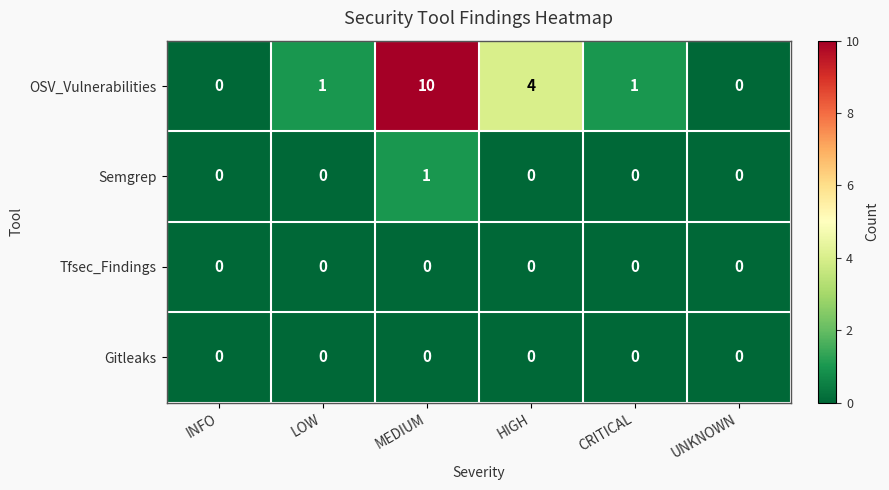

Reading left to right, list all the values displayed in this chart.

OSV_Vulnerabilities: 0	1	10	4	1	0
Semgrep: 0	0	1	0	0	0
Tfsec_Findings: 0	0	0	0	0	0
Gitleaks: 0	0	0	0	0	0